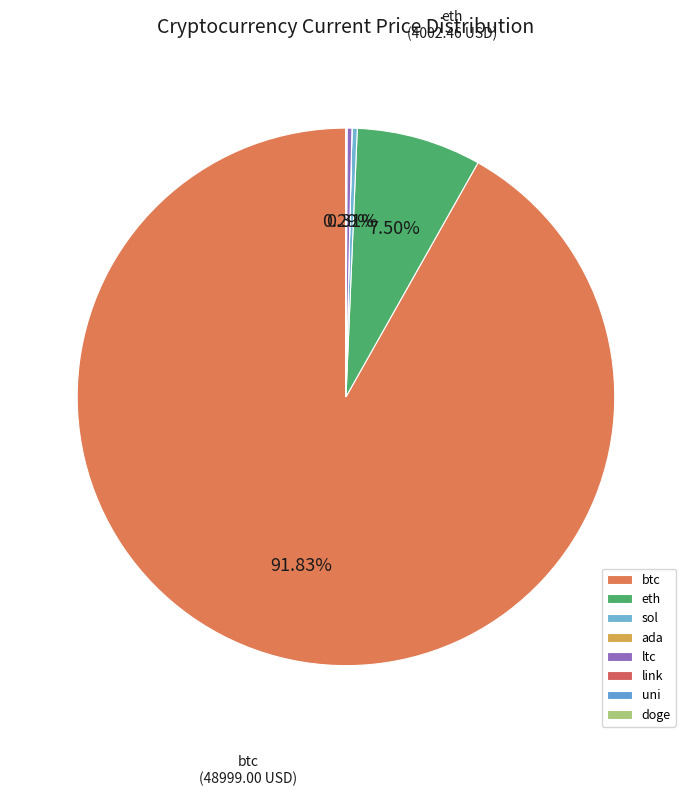

Does any single category account for the majority?

Yes